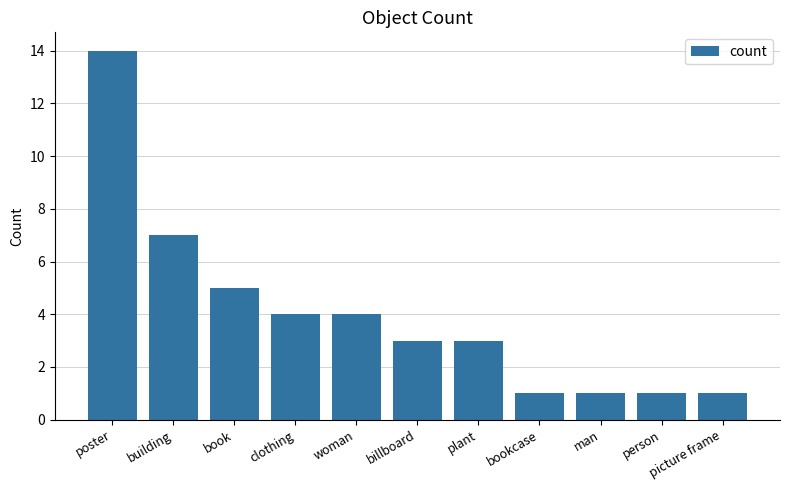

What position from the right is building?

10